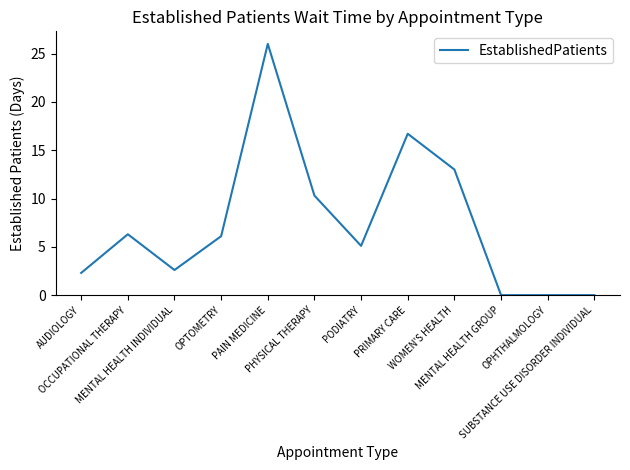

How many lines are shown in the chart?

1